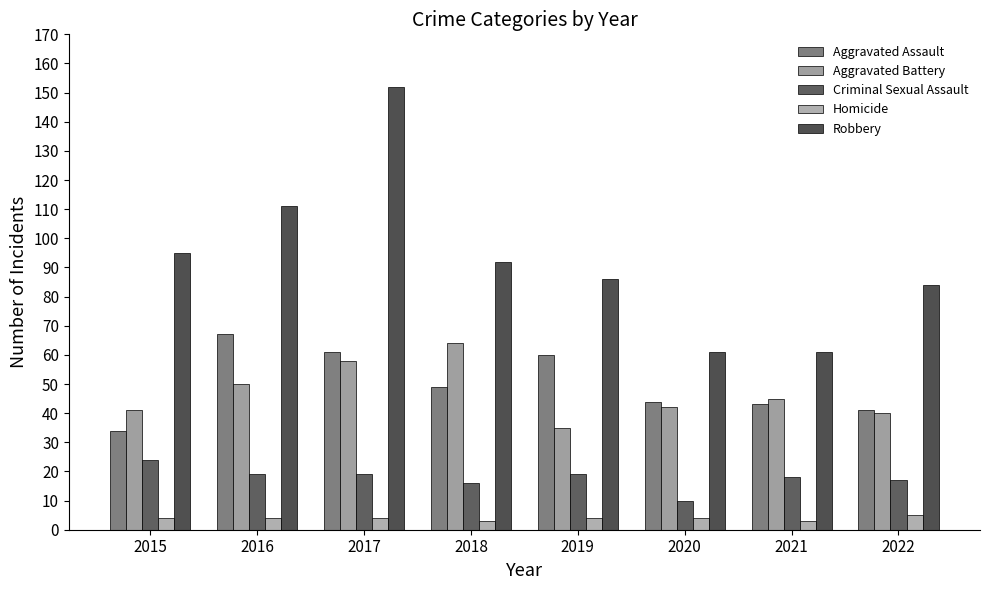

What is the value of the Aggravated Assault bar at the 2nd from the left?

67